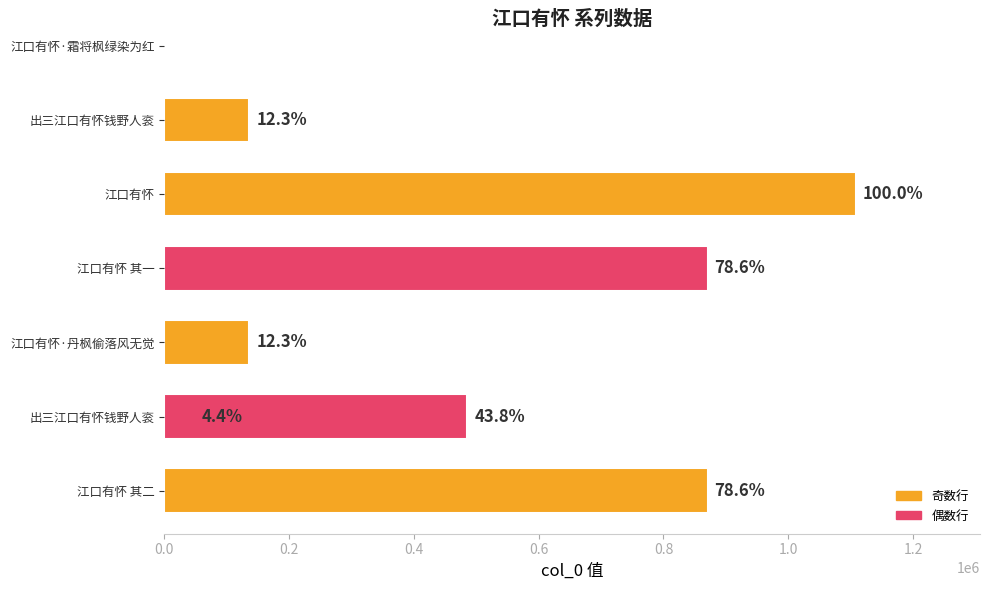

What is the sum of all values?

3656723